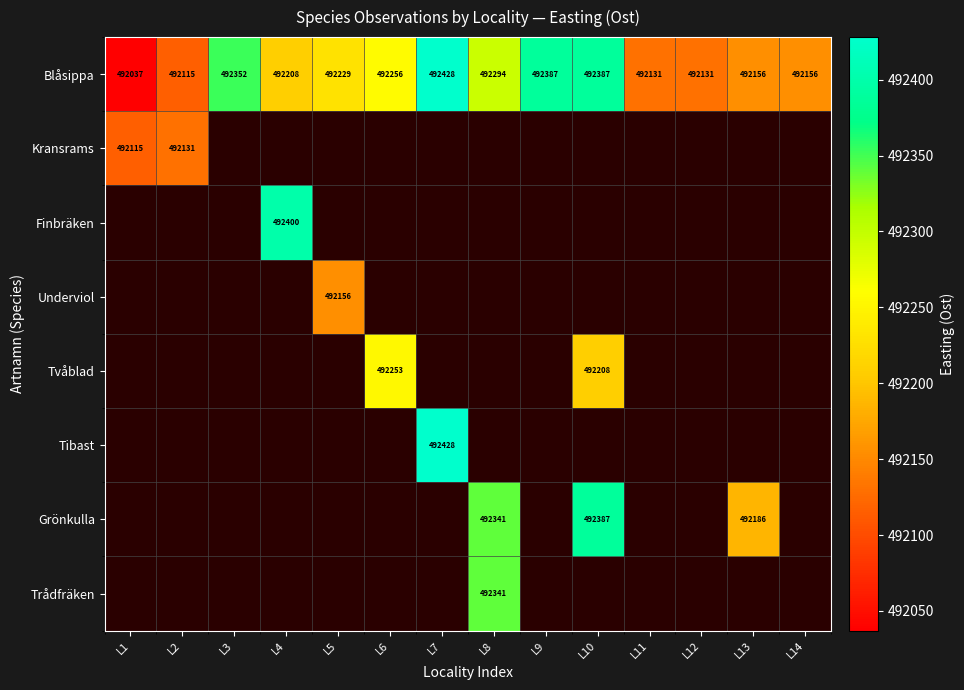

Which label corresponds to the smallest value in the chart?

L1